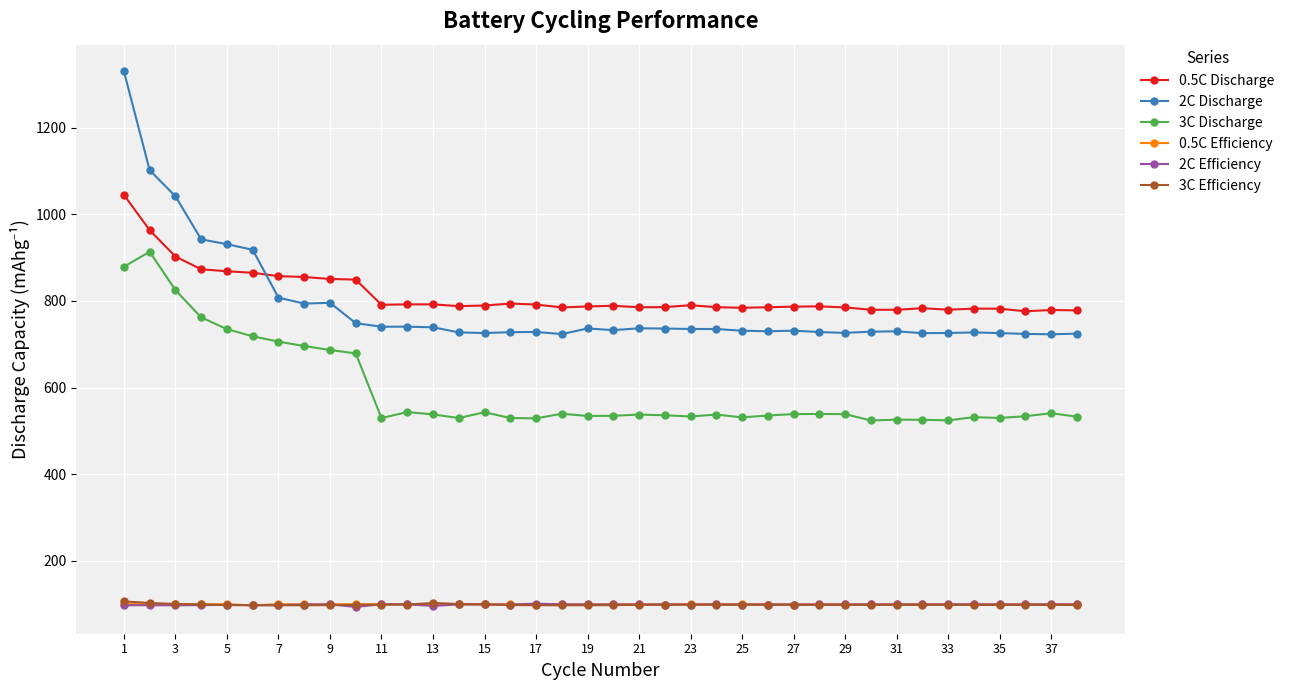

What is the maximum value for 0.5C Discharge?

1045.1